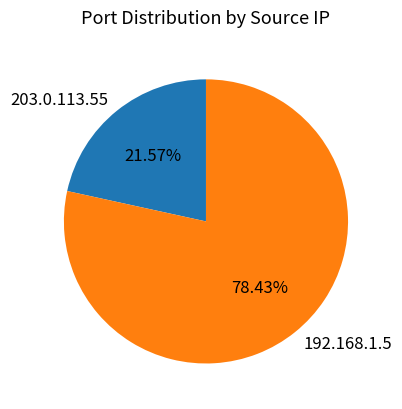

To the nearest percent, what is the average slice percentage?

50%